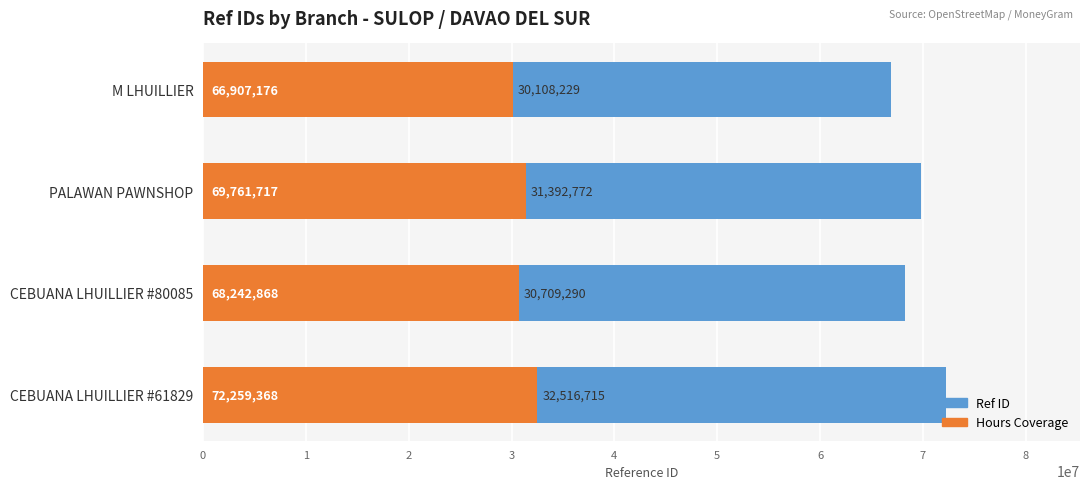

What is the greatest value displayed?

72259368.0